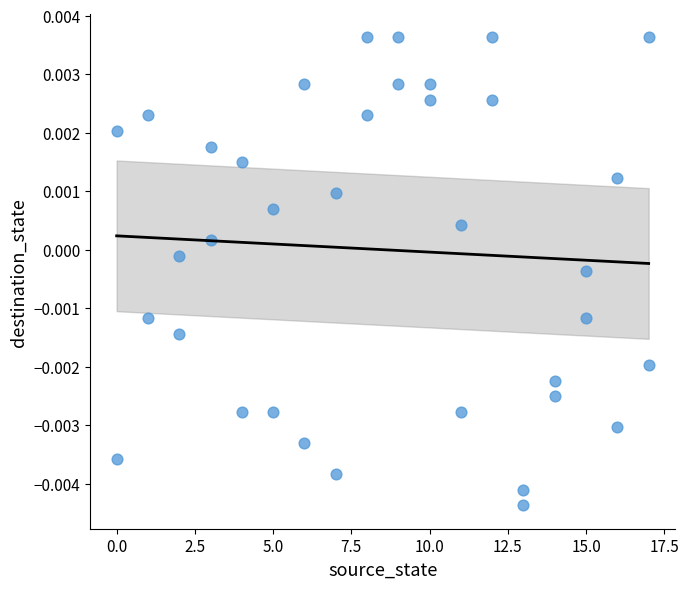

What is the range of X values (max minus min)?

17.0